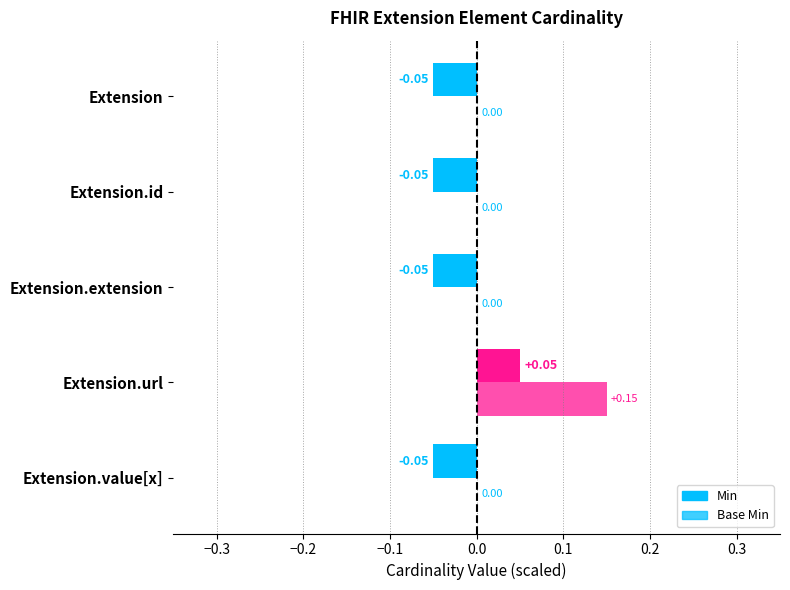

How many categories are shown in the chart?

5